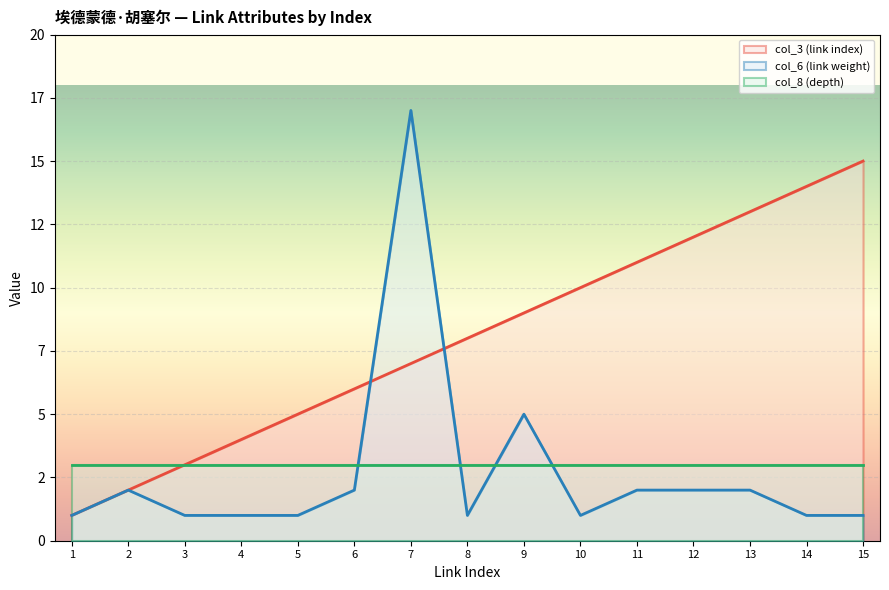

How many intersections are there between col_3 (link index) and col_6 (link weight)?

2